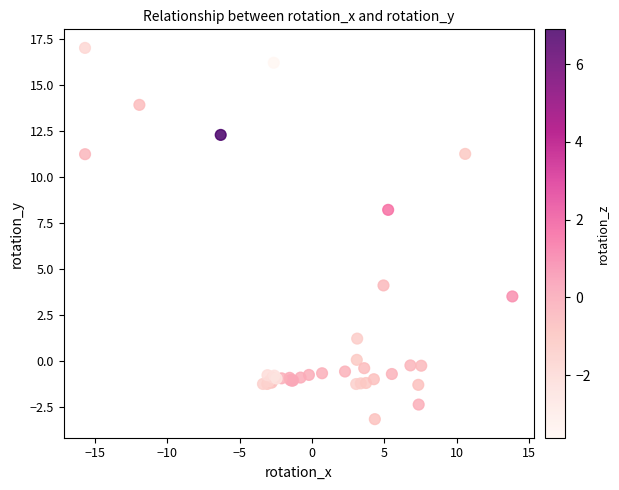

What Y value in the scatter plot is closest to 6?

4.1